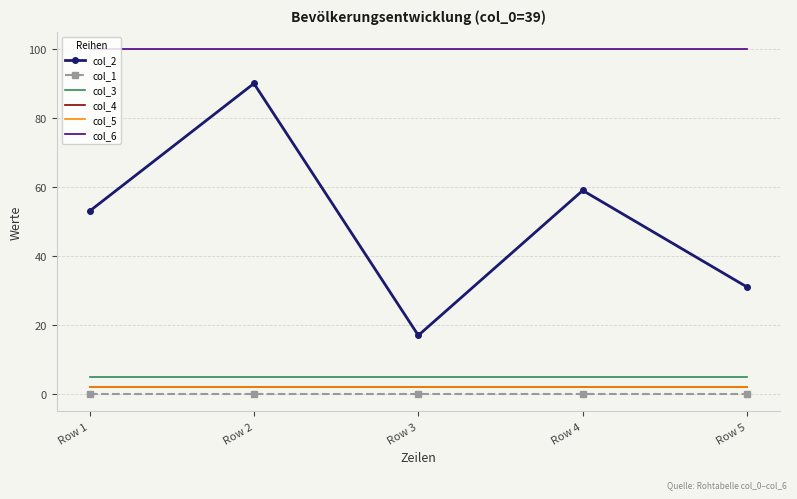

What is the value of the col_3 point at the 1st from the left?

5